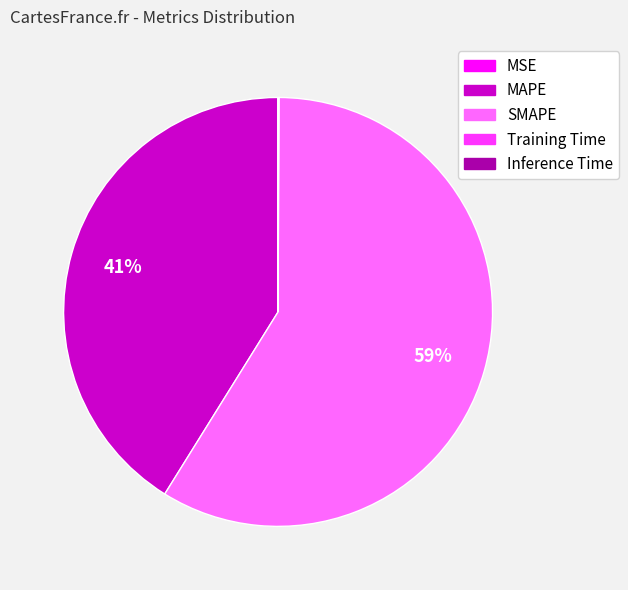

Which category has the biggest portion of the pie?

SMAPE